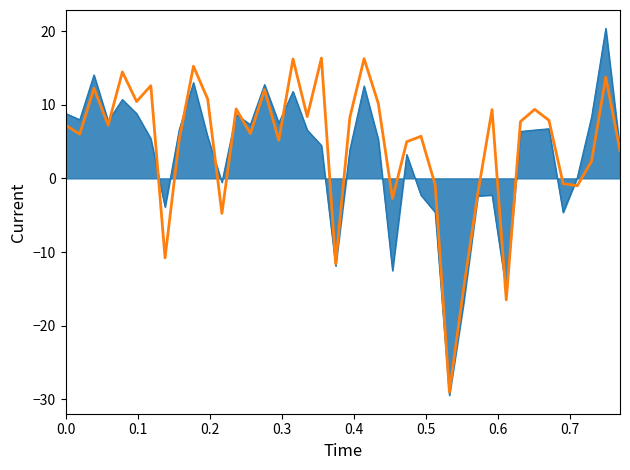

How many series are shown in this chart?

2